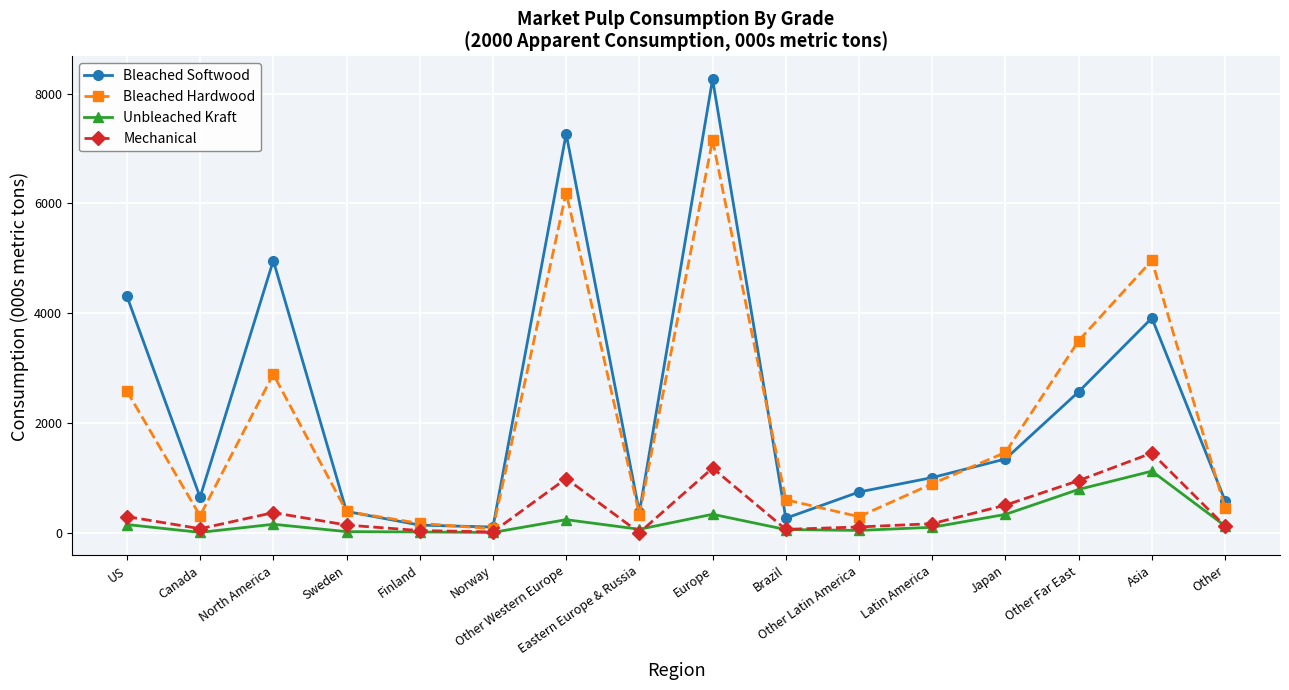

What is the greatest value displayed?

8264